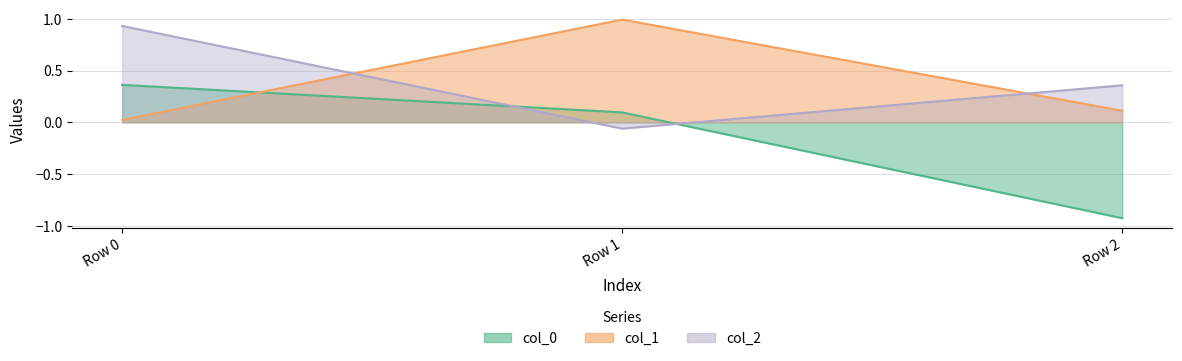

What is the greatest value displayed?

1.0